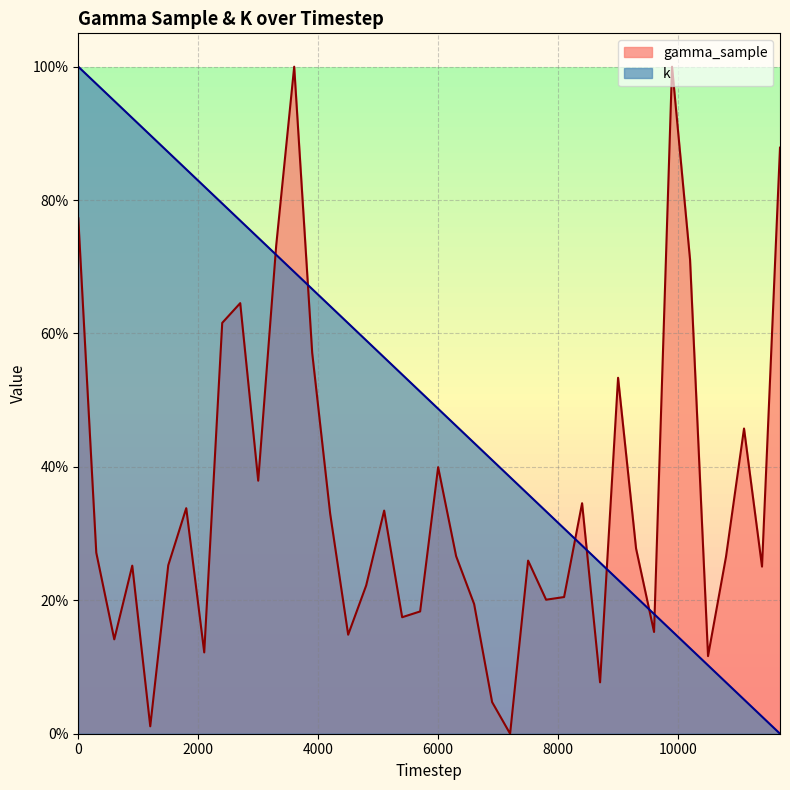

At how many categories does at least one series exceed 0?

40